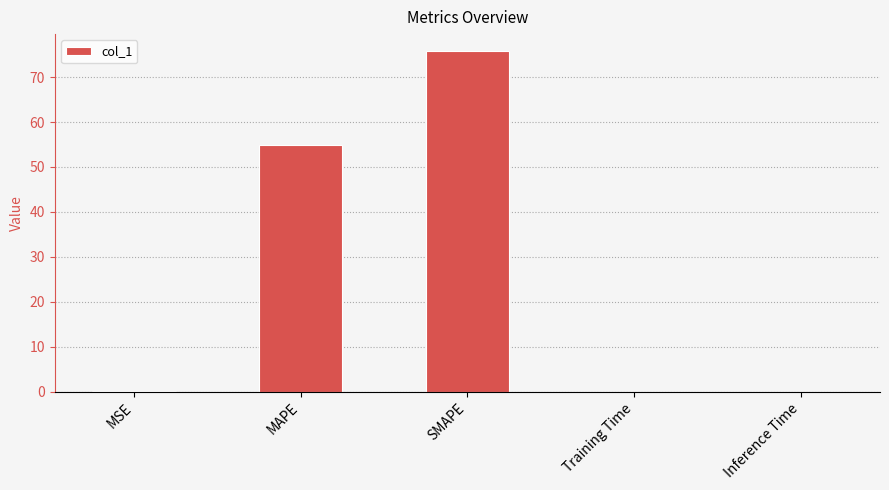

At which category does the chart reach its peak across all series?

SMAPE